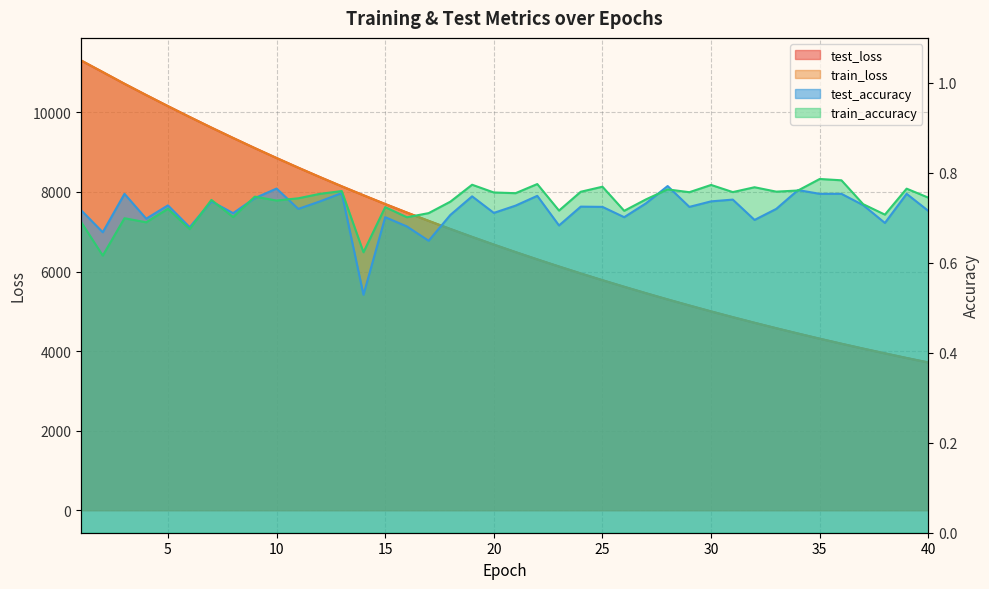

Reading right to left, extract all data points from this chart.

test_loss: 40=3713.7	39=3826.7	38=3943.9	37=4062.9	36=4185.6	35=4311.8	34=4441.9	33=4575.2	32=4712.2	31=4853.0	30=4997.6	29=5146.4	28=5298.9	27=5455.9	26=5617.1	25=5782.3	24=5952.0	23=6126.6	22=6305.2	21=6488.9	20=6677.2	19=6870.6	18=7069.5	17=7273.5	16=7482.7	15=7697.1	14=7918.2	13=8142.7	12=8374.1	11=8611.0	10=8854.3	9=9102.9	8=9358.1	7=9618.4	6=9885.6	5=10158.1	4=10436.8	3=10720.0	2=11013.9	1=11305.7
train_loss: 40=3713.5	39=3826.6	38=3943.7	37=4062.7	36=4185.5	35=4311.7	34=4441.8	33=4575.0	32=4712.0	31=4852.8	30=4997.5	29=5146.3	28=5298.8	27=5455.8	26=5616.9	25=5782.1	24=5951.8	23=6126.4	22=6305.0	21=6488.8	20=6677.1	19=6870.4	18=7069.3	17=7273.3	16=7482.6	15=7696.9	14=7917.7	13=8142.4	12=8374.0	11=8610.9	10=8854.3	9=9102.8	8=9358.3	7=9618.6	6=9885.7	5=10158.5	4=10437.2	3=10720.9	2=11015.2	1=11308.2
test_accuracy: 40=0.7	39=0.8	38=0.7	37=0.7	36=0.8	35=0.8	34=0.8	33=0.7	32=0.7	31=0.7	30=0.7	29=0.7	28=0.8	27=0.7	26=0.7	25=0.7	24=0.7	23=0.7	22=0.7	21=0.7	20=0.7	19=0.7	18=0.7	17=0.6	16=0.7	15=0.7	14=0.5	13=0.8	12=0.7	11=0.7	10=0.8	9=0.7	8=0.7	7=0.7	6=0.7	5=0.7	4=0.7	3=0.8	2=0.7	1=0.7
train_accuracy: 40=0.7	39=0.8	38=0.7	37=0.7	36=0.8	35=0.8	34=0.8	33=0.8	32=0.8	31=0.8	30=0.8	29=0.8	28=0.8	27=0.7	26=0.7	25=0.8	24=0.8	23=0.7	22=0.8	21=0.8	20=0.8	19=0.8	18=0.7	17=0.7	16=0.7	15=0.7	14=0.6	13=0.8	12=0.8	11=0.7	10=0.7	9=0.7	8=0.7	7=0.7	6=0.7	5=0.7	4=0.7	3=0.7	2=0.6	1=0.7